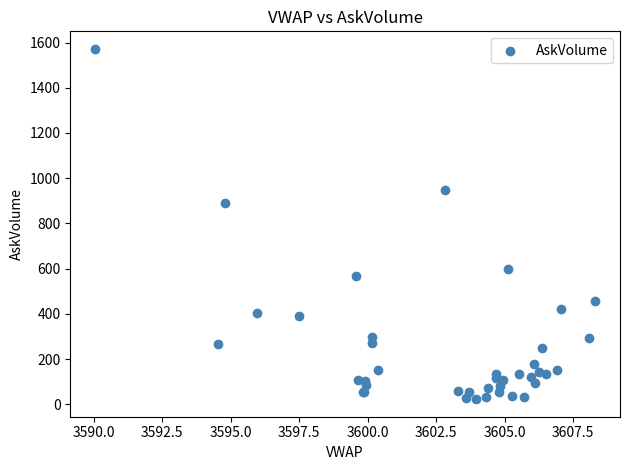

What Y value in the scatter plot is closest to 797?

892